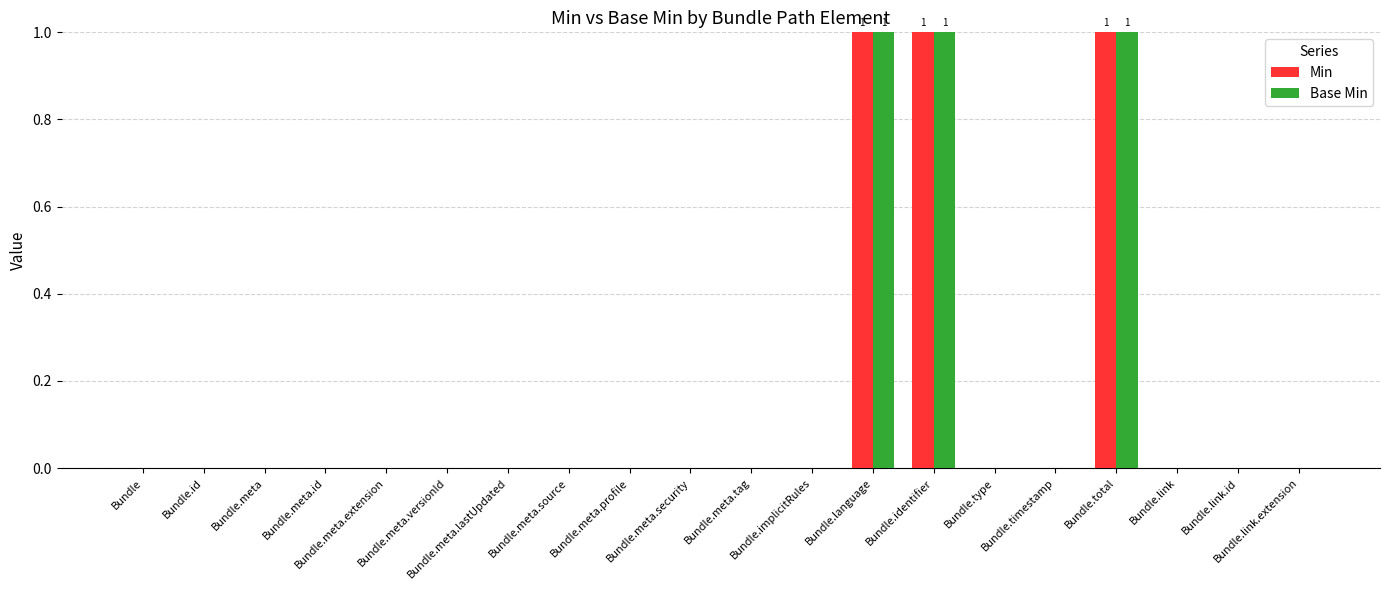

True or false: Min has a value of 1 at Bundle.meta.extension.

False